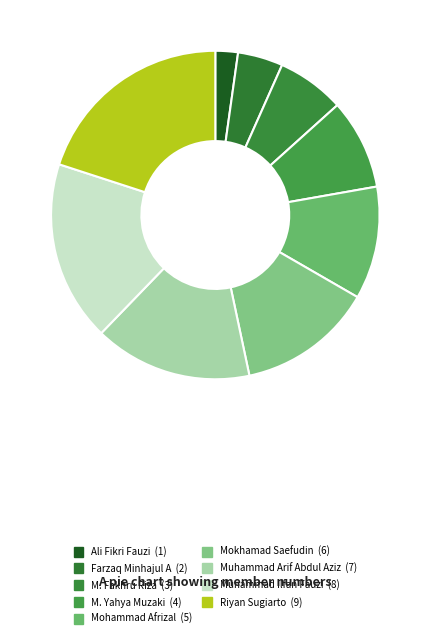

Rank the categories by value from lowest to highest.

Ali Fikri Fauzi, Farzaq Minhajul A, M. Fakhru Riza, M. Yahya Muzaki, Mohammad Afrizal, Mokhamad Saefudin, Muhammad Arif Abdul Aziz, Muhammad Ilfan Fauzi, Riyan Sugiarto